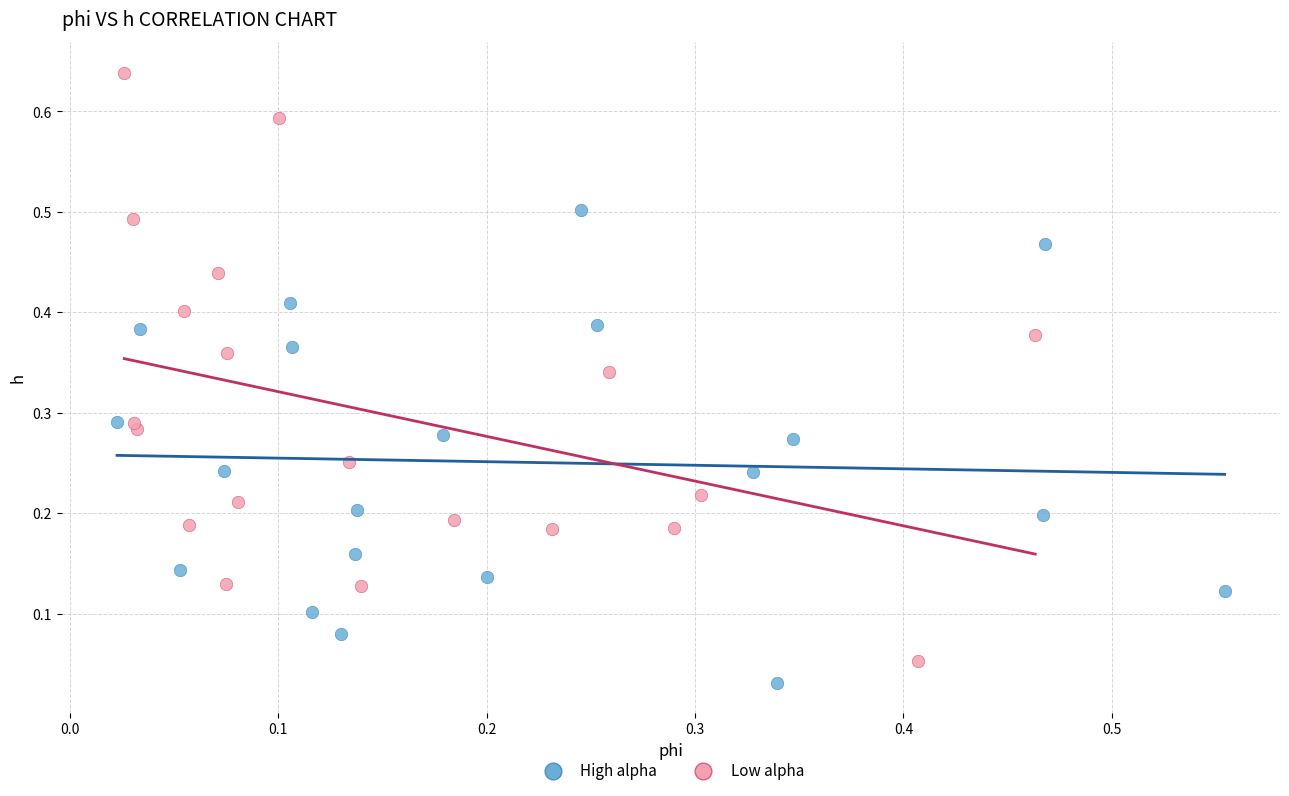

Which series contains the lowest Y value?

High alpha